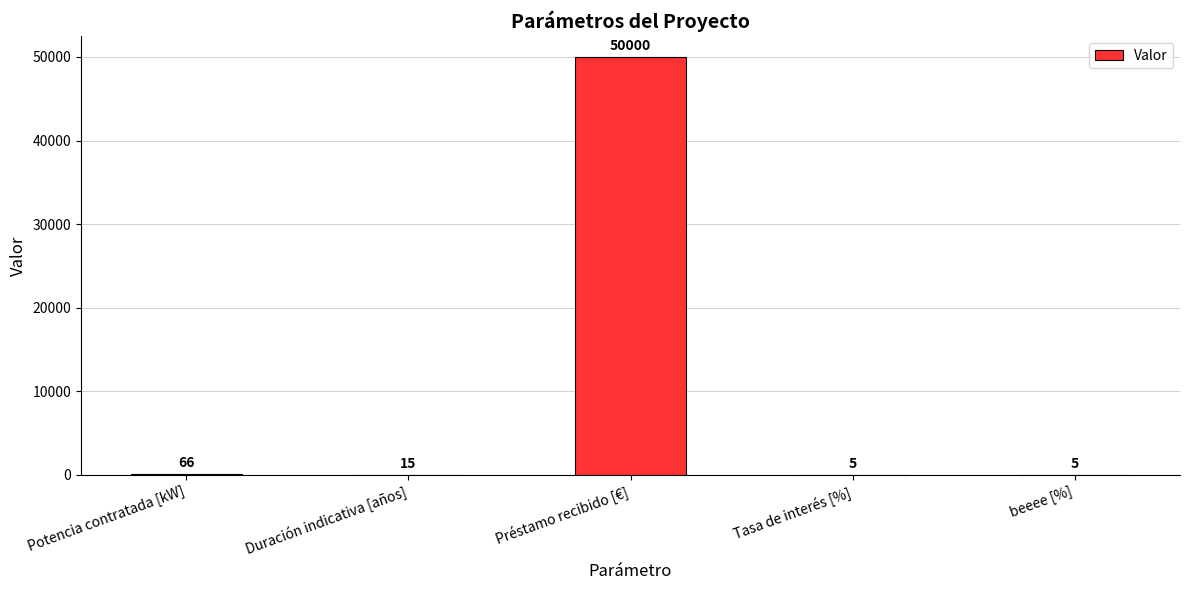

What is the greatest value displayed?

50000